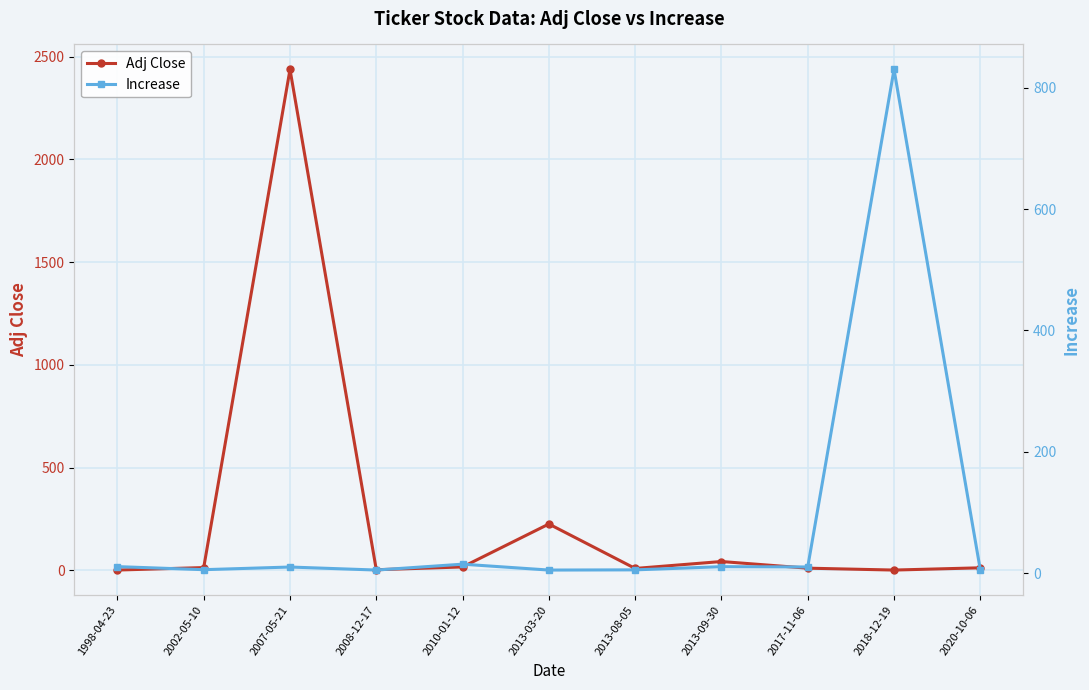

What is the sum of all Increase values?

912.2